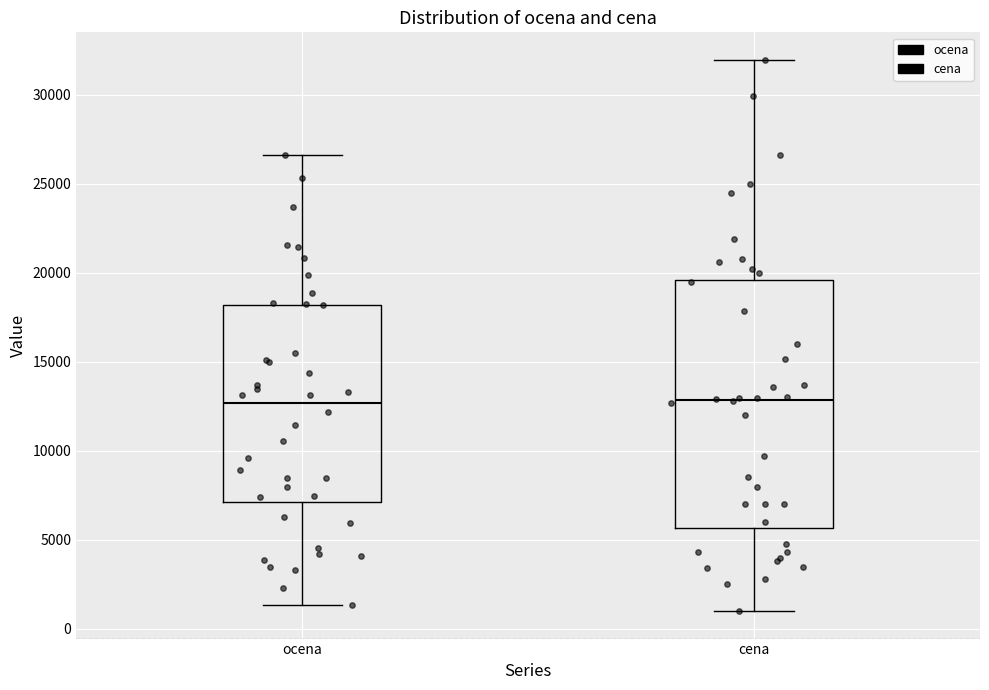

Reading left to right, transcribe this box plot: for each box, give where its median line is, the range the box spans, and where its two whiskers end, as read against the y-axis. The values are not printed on the chart, so give them approximately, as read against the axis.

ocena: median 12500, box 7000 to 18000, whiskers 1500 to 26500
cena: median 13000, box 5500 to 19500, whiskers 1000 to 32000